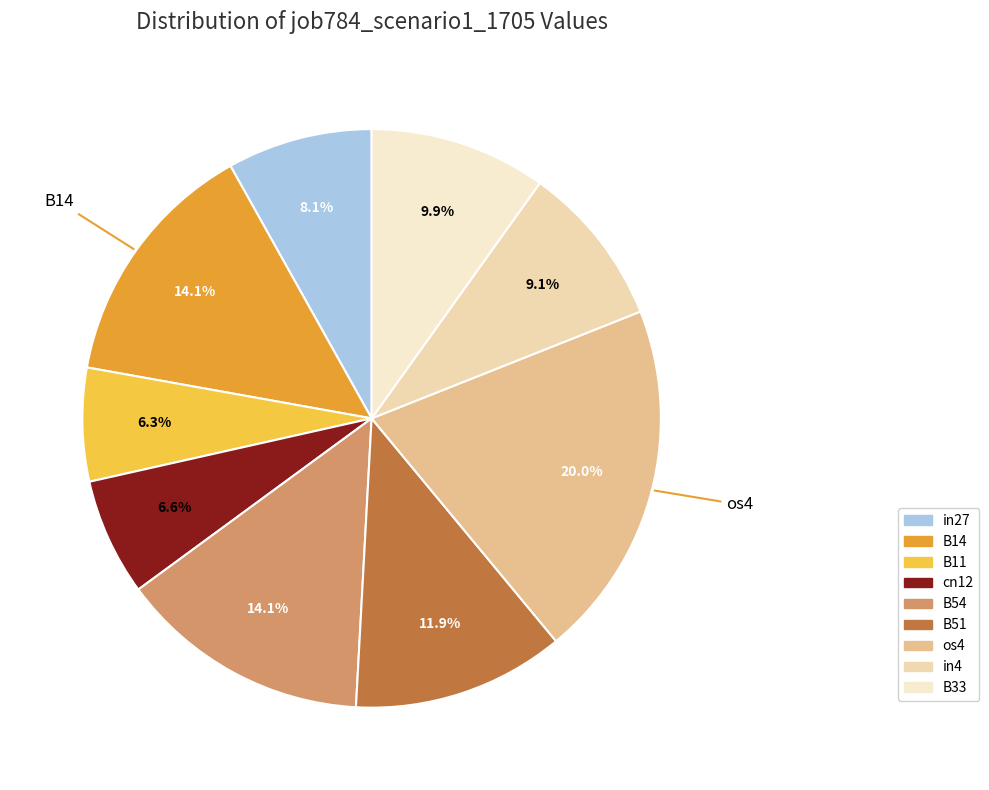

Count the number of slices in the pie.

9